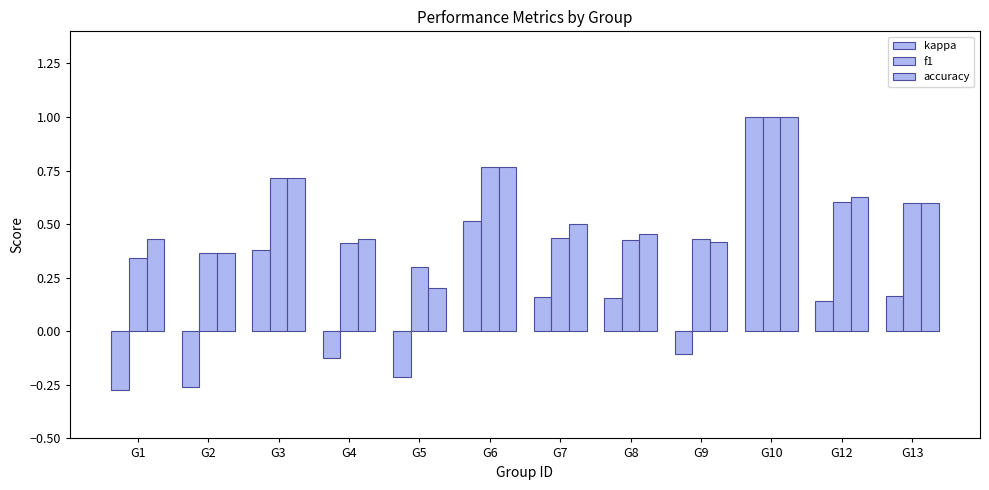

How many bars are there in each group?

3